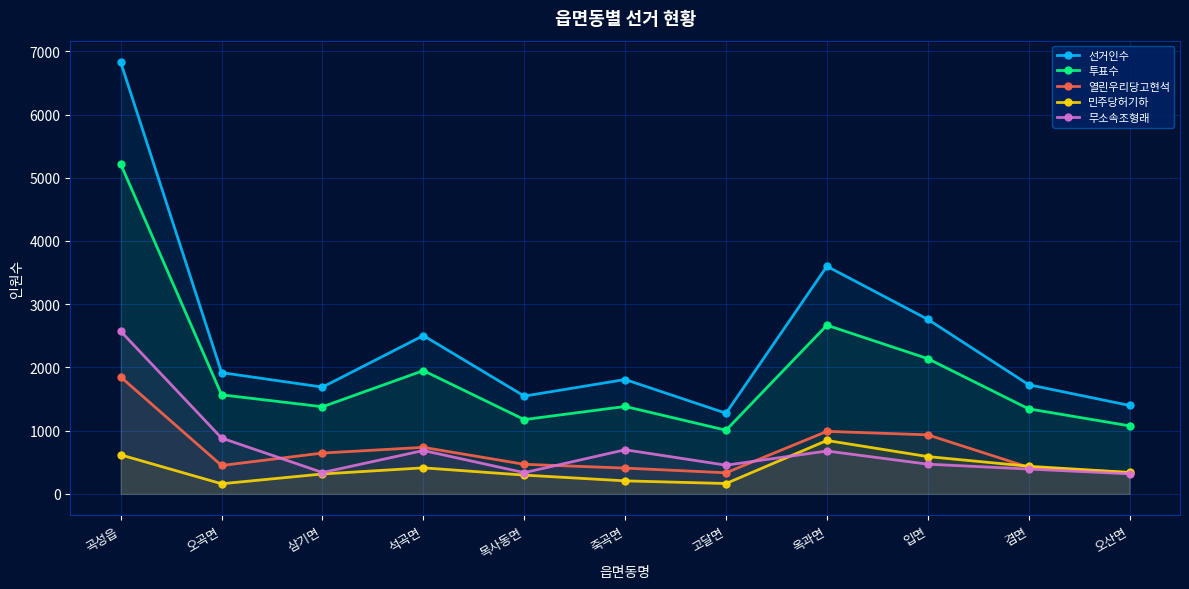

Which series has the widest spread of values?

선거인수